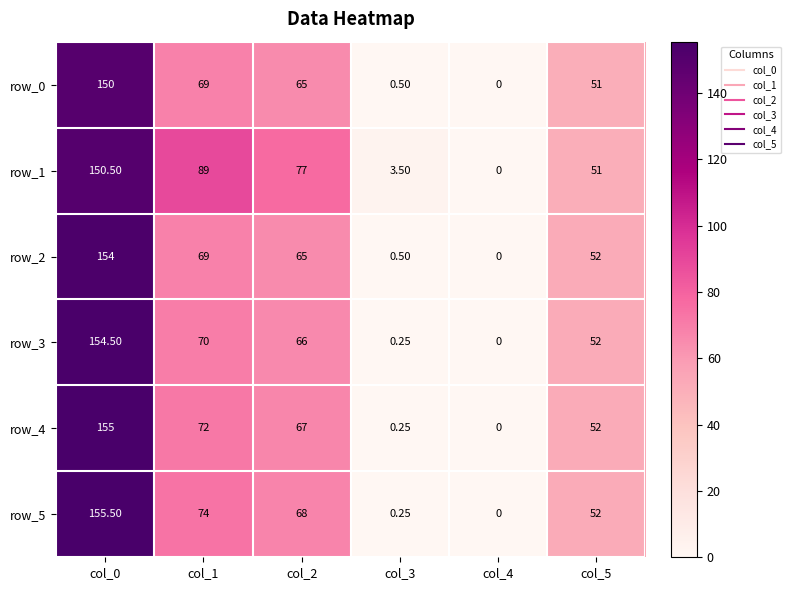

How many data points in row_4 are less than 67?

3